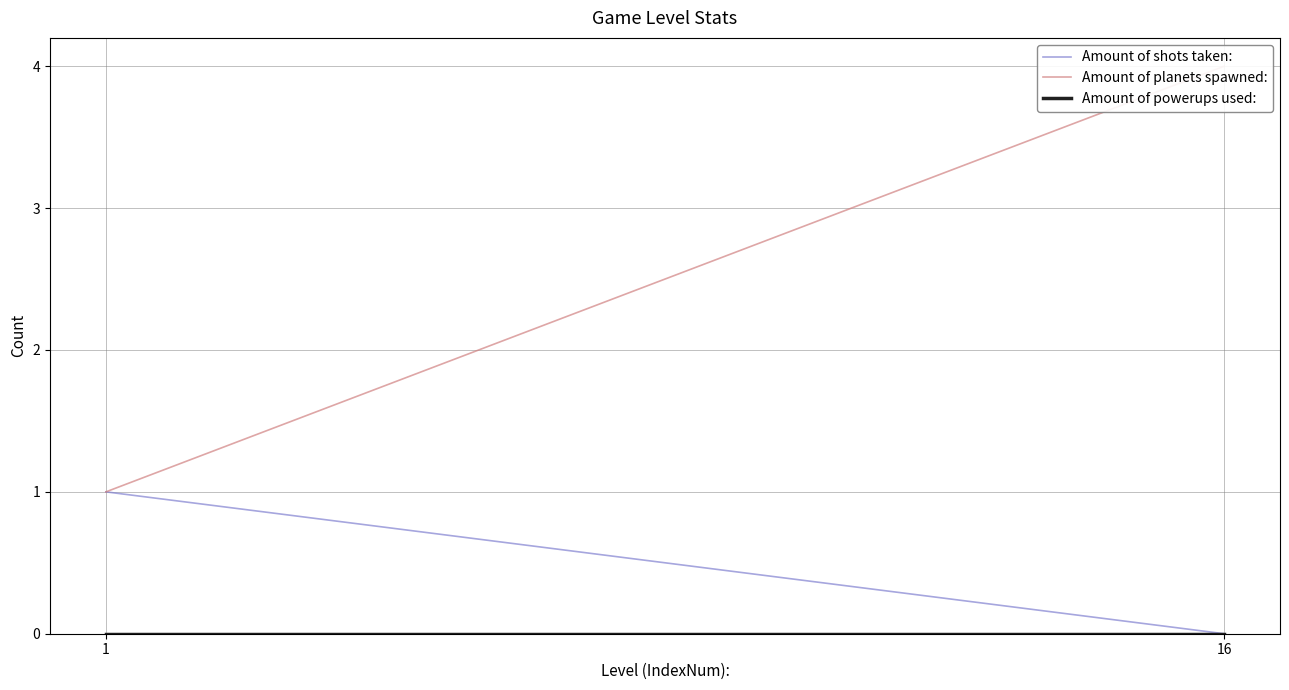

Which series changed the most between 16 and 1?

Amount of planets spawned: